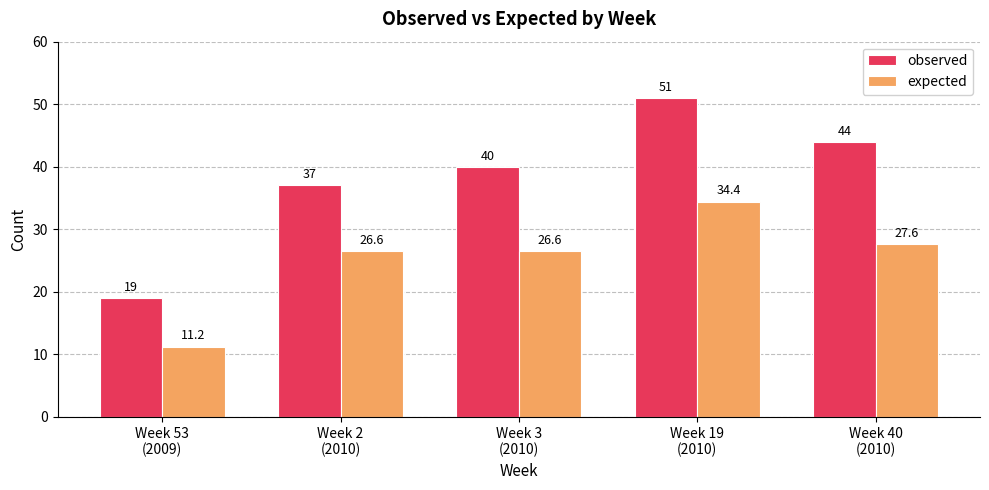

What is the value of the expected bar at the 4th from the left?

34.4